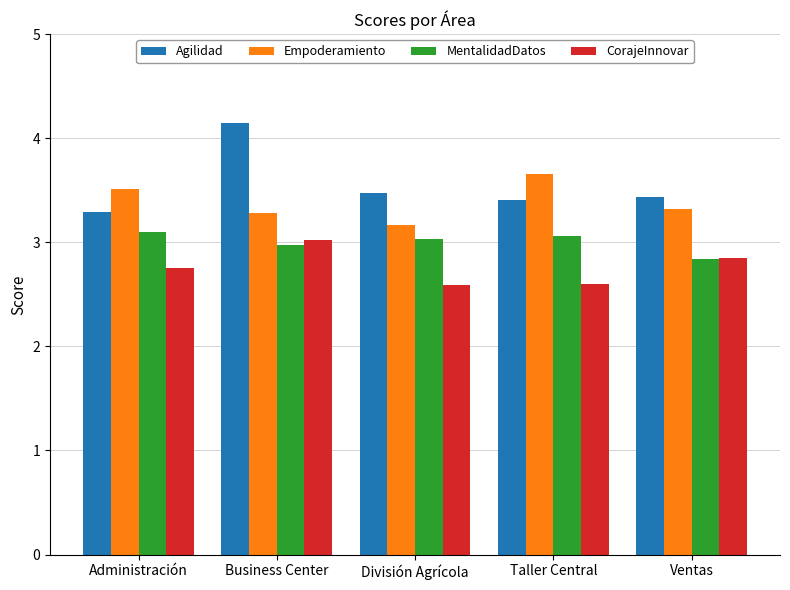

Reading right to left, what are all the values shown in this chart?

Agilidad: Ventas=3.4	Taller Central=3.4	División Agrícola=3.5	Business Center=4.2	Administración=3.3
Empoderamiento: Ventas=3.3	Taller Central=3.7	División Agrícola=3.2	Business Center=3.3	Administración=3.5
MentalidadDatos: Ventas=2.8	Taller Central=3.1	División Agrícola=3.0	Business Center=3.0	Administración=3.1
CorajeInnovar: Ventas=2.8	Taller Central=2.6	División Agrícola=2.6	Business Center=3.0	Administración=2.8